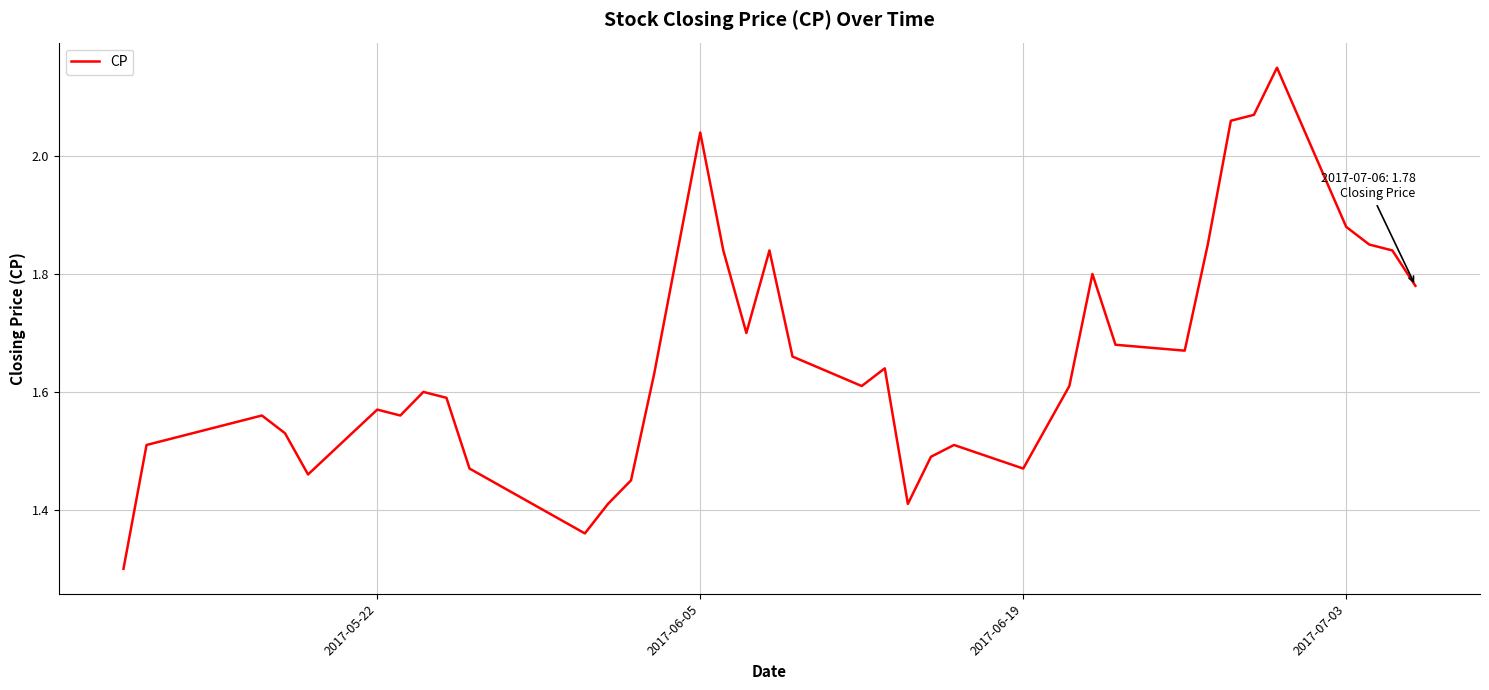

What is the minimum value shown in the chart?

1.3